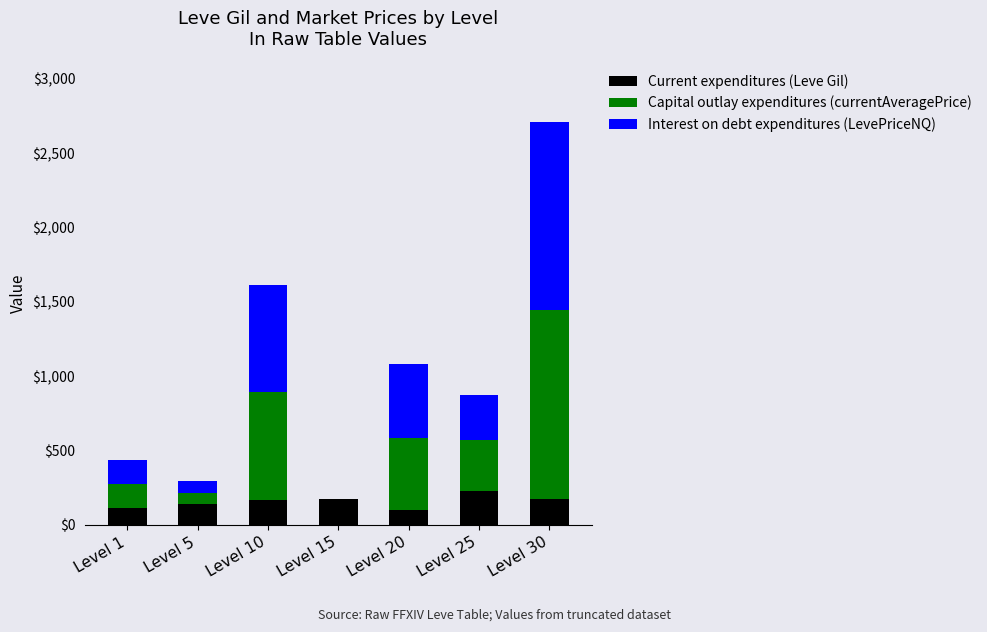

What is the highest value of the Current expenditures (Leve Gil) series?

229.0